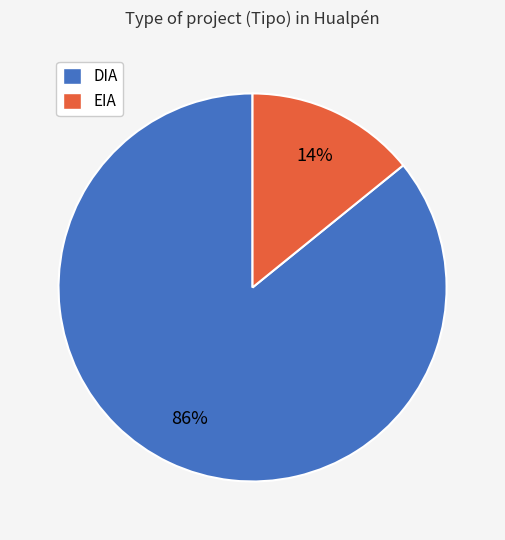

To the nearest percent, what percentage of the pie is EIA?

14%